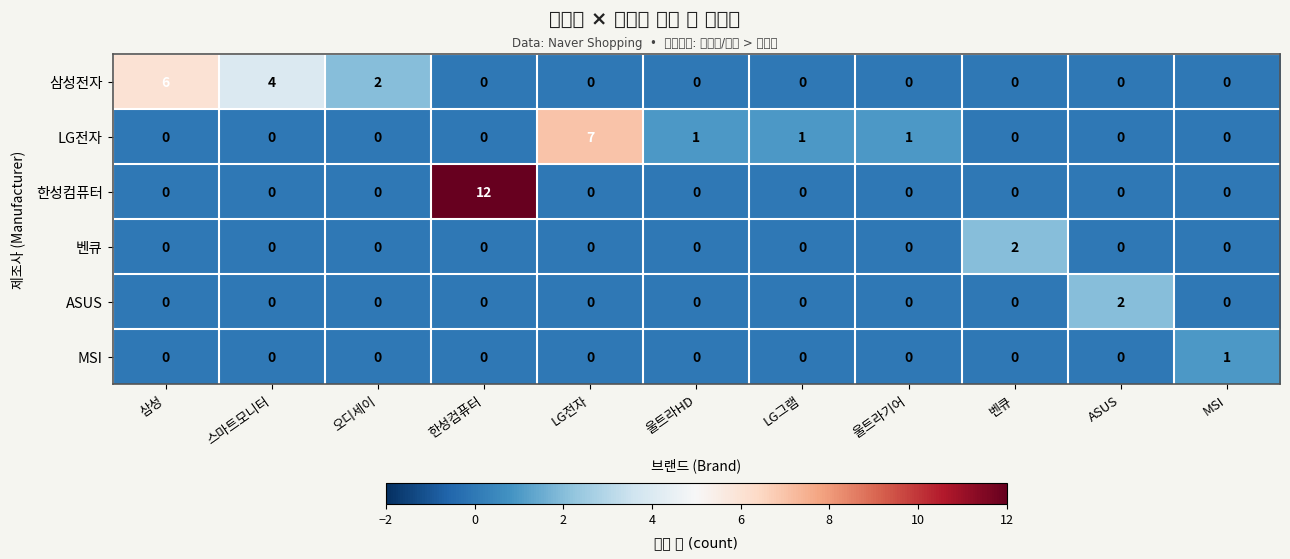

What is the total value across all series at 삼성?

6